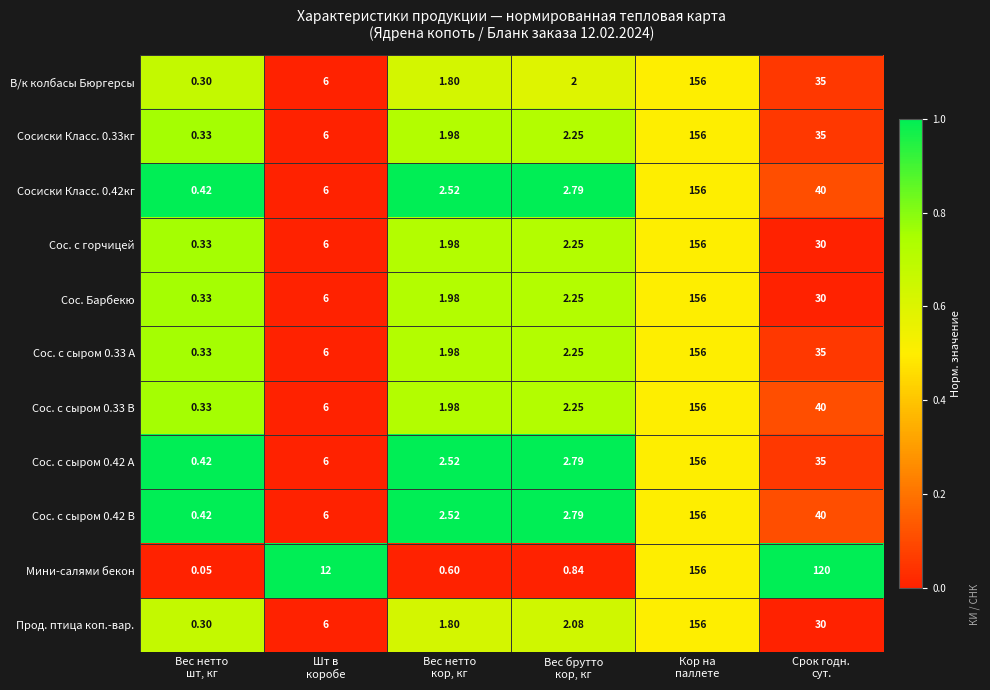

Which series has the largest range (max minus min)?

Мини-салями бекон